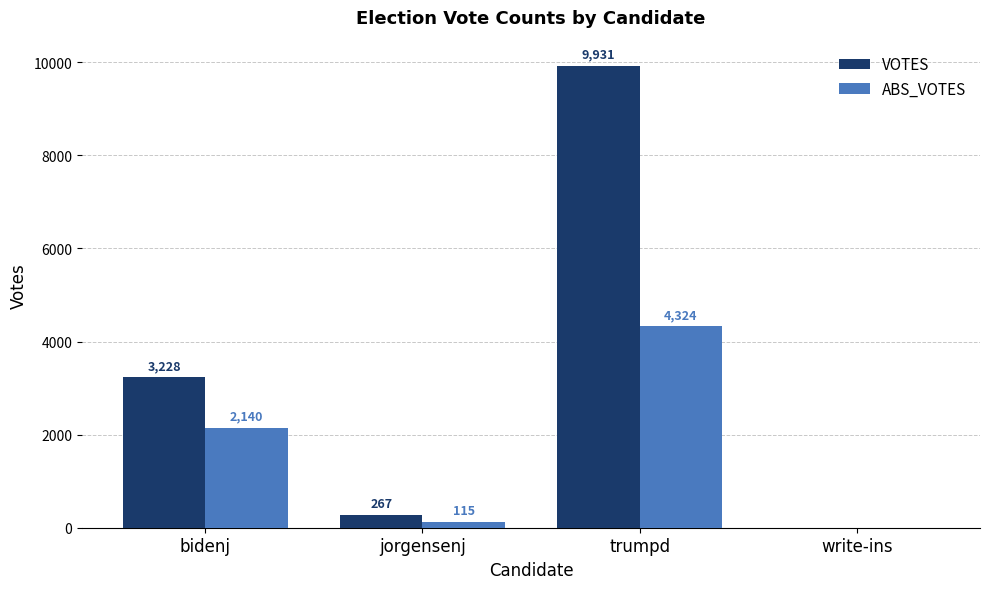

Where is ABS_VOTES nearest to the value 2162?

bidenj